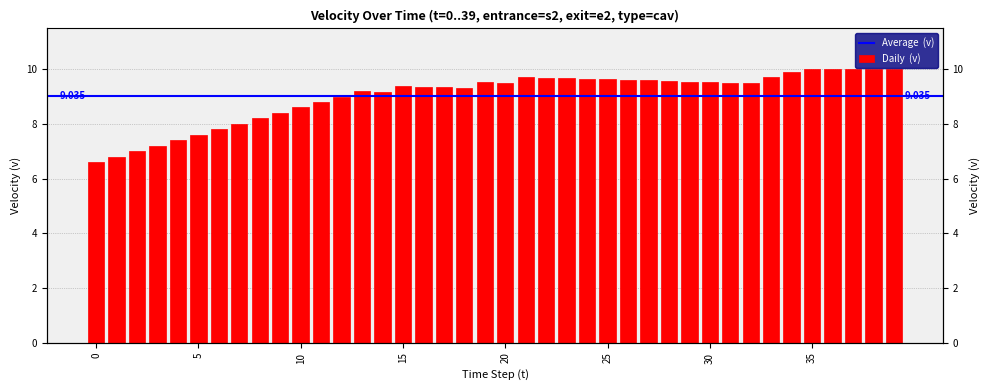

How many bars are there in total?

40